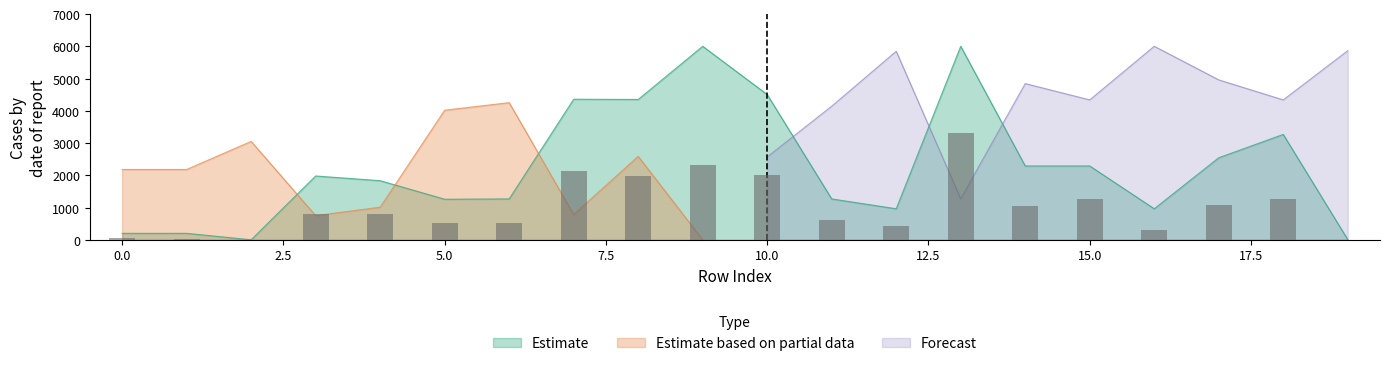

Reading right to left, transcribe all the data shown in this chart.

y0: 6.5	3267.1	2544.1	962.2	2288.9	2288.9	6000.0	962.2	1267.2	4503.5	6000.0	4350.5	4358.9	1267.2	1257.5	1832.3	1978.4	0.0	200.1	200.1
y1: 7.7	1252.7	1077.4	299.4	1252.7	1061.2	3300.0	433.4	628.6	1998.1	2334.3	1971.7	2125.3	535.7	529.7	793.2	801.8	0.0	30.6	56.8